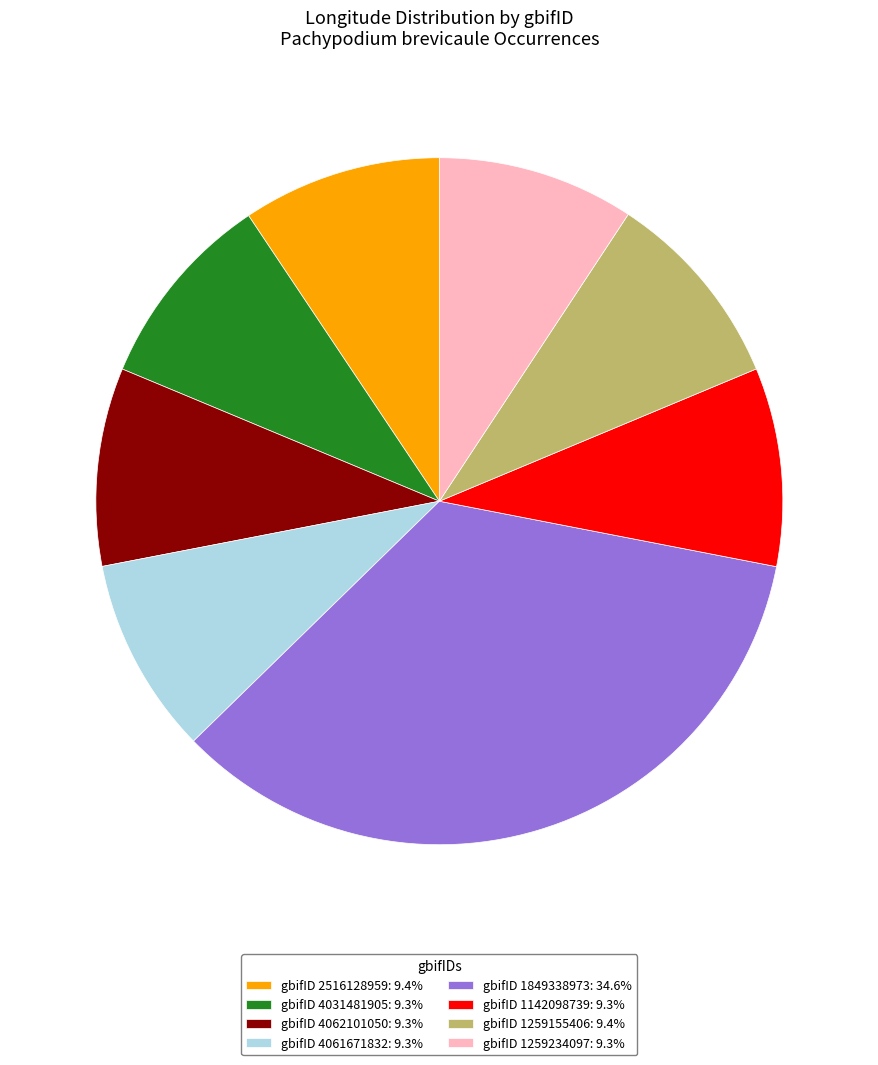

Does any single category account for the majority?

No